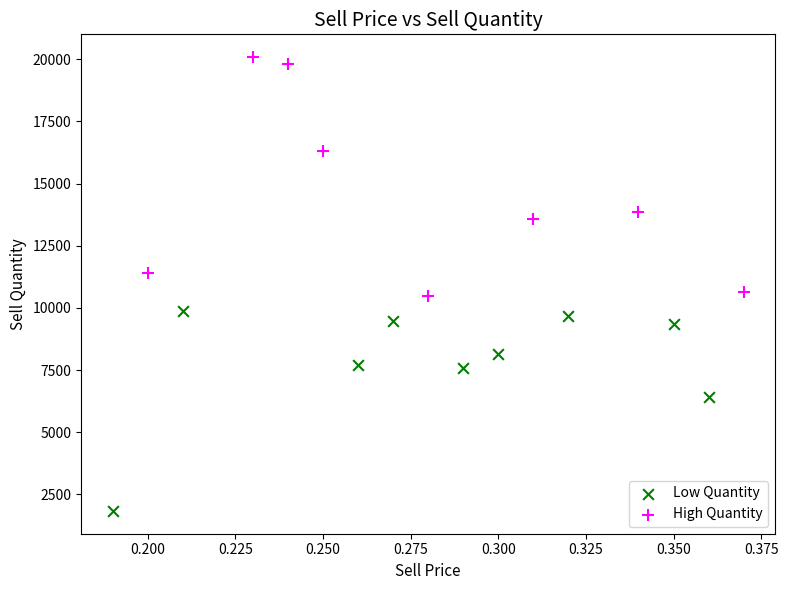

Which series has the largest Y range (max minus min)?

High Quantity